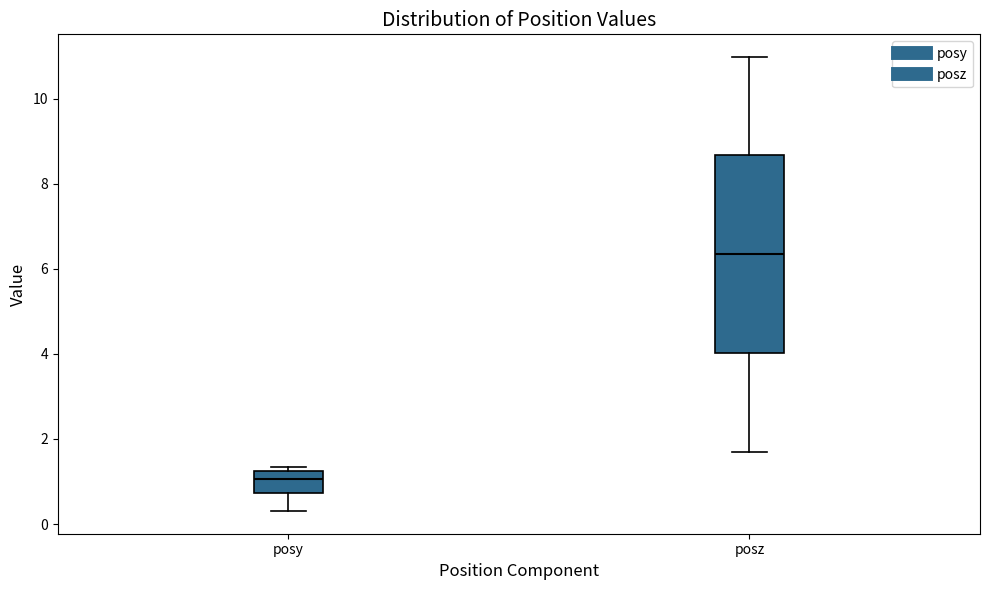

Which box is the tallest, from its lower edge to its upper edge?

posz